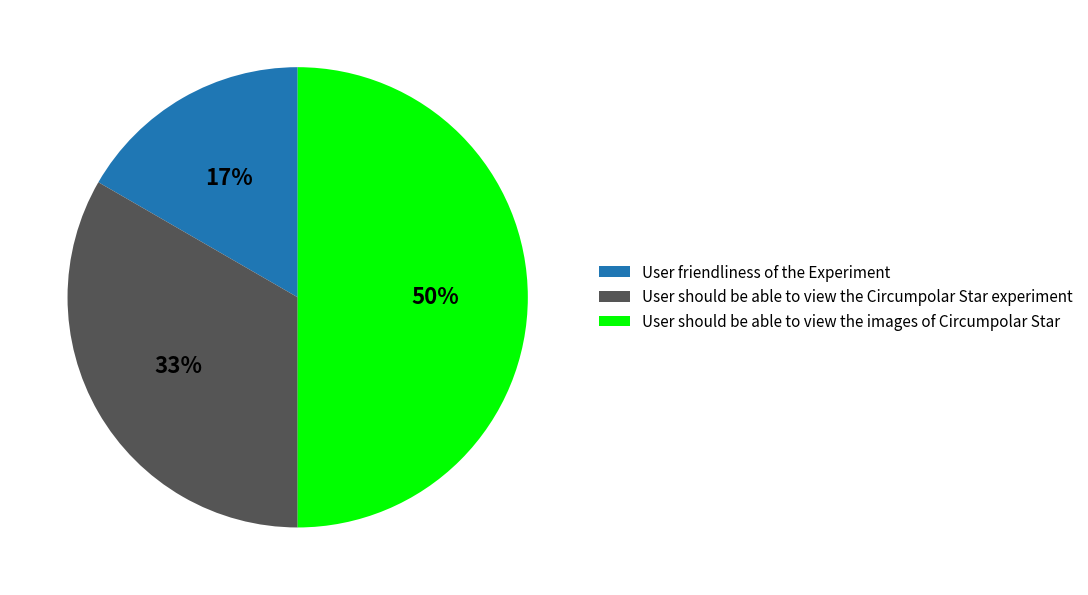

The User should be able to view the images of Circumpolar Star slice represents 50% of the pie. True or false?

True